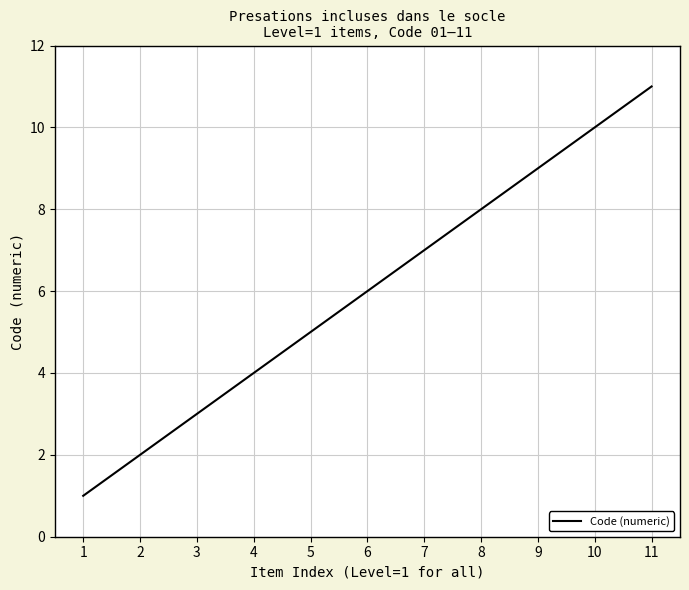

Which has a higher value, 1 or 6?

6